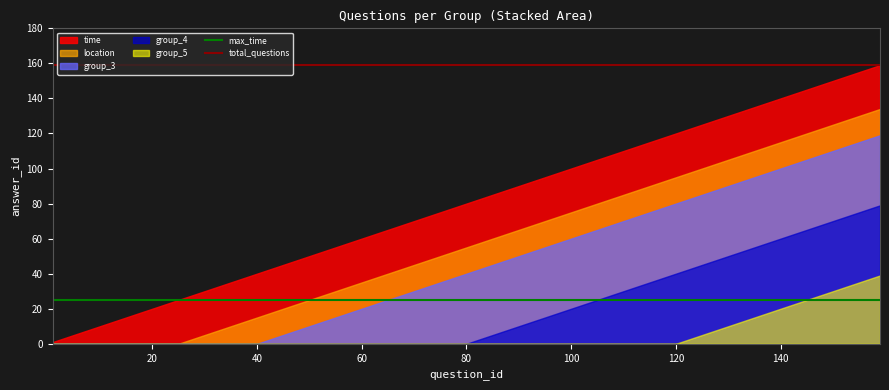

List the series in order of their overall mean, lowest first.

group_5, group_4, group_3, location, time